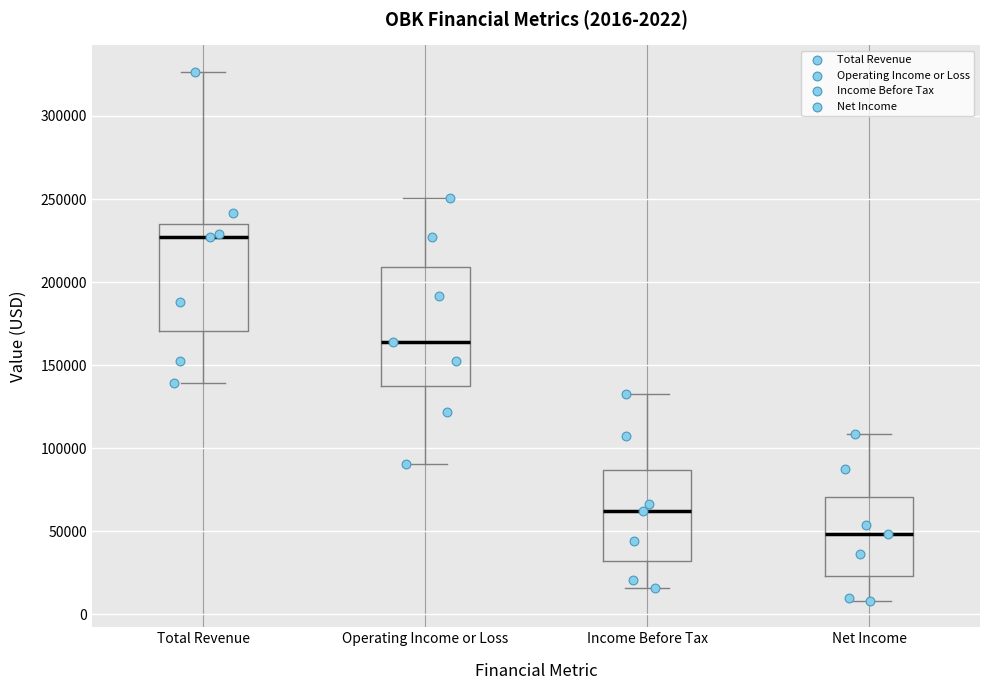

Which box is the tallest, from its lower edge to its upper edge?

Operating Income or Loss